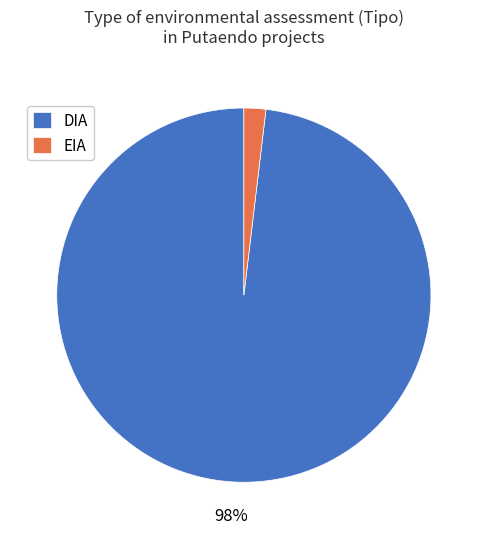

How many segments does this pie chart have?

2